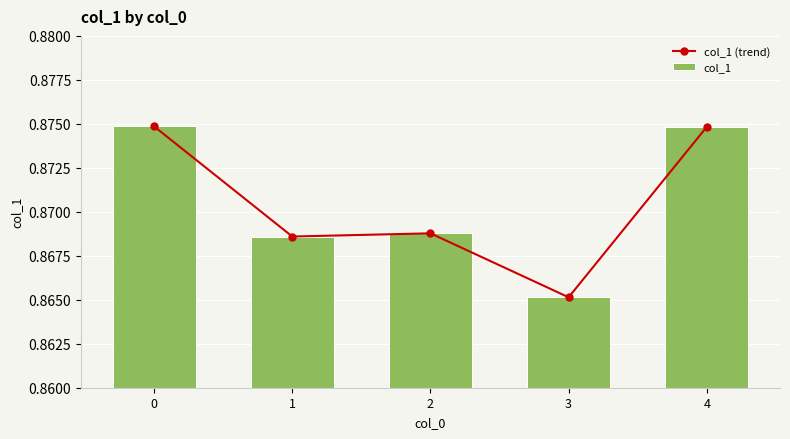

At how many categories does at least one series exceed 0?

5